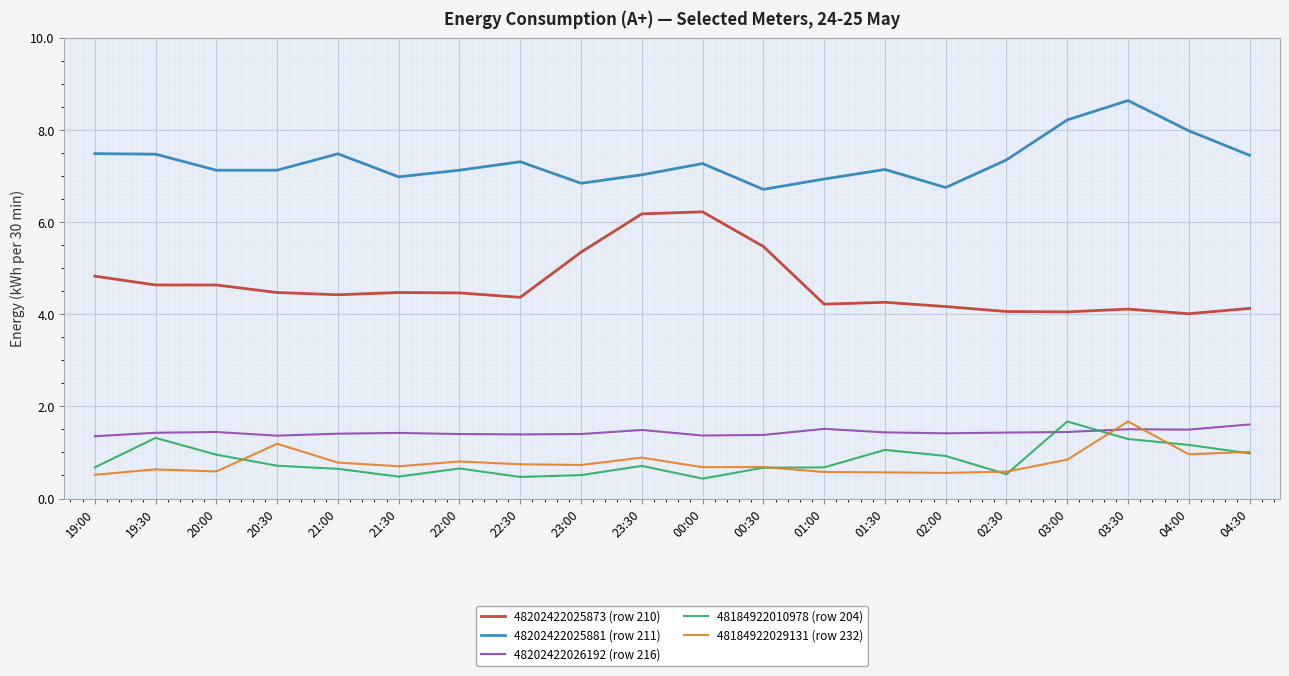

Rank the series at 21:30 from highest to lowest value.

48202422025881 (row 211), 48202422025873 (row 210), 48202422026192 (row 216), 48184922029131 (row 232), 48184922010978 (row 204)